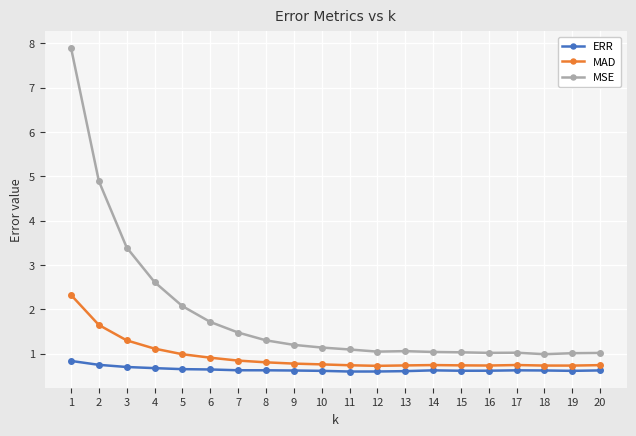

Is the value of ERR at 13 greater than the value of MAD at 19?

No